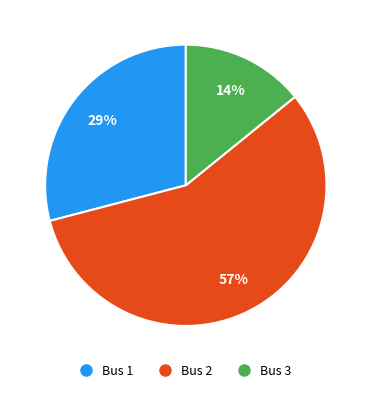

What percentage is the Bus 1 slice, to the nearest percent?

29%